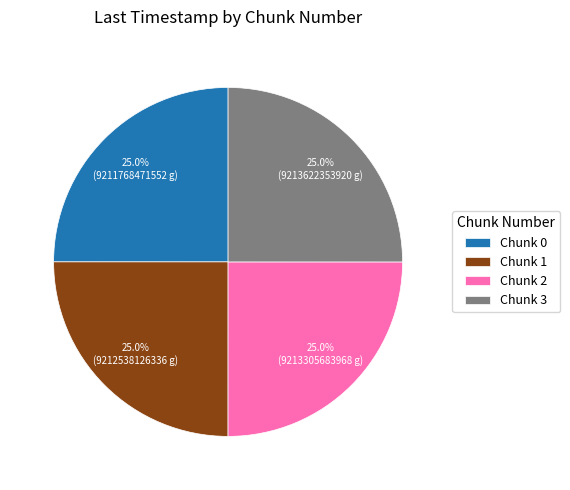

Approximately how many times larger is the value at Chunk 3 compared to Chunk 0?

1.0